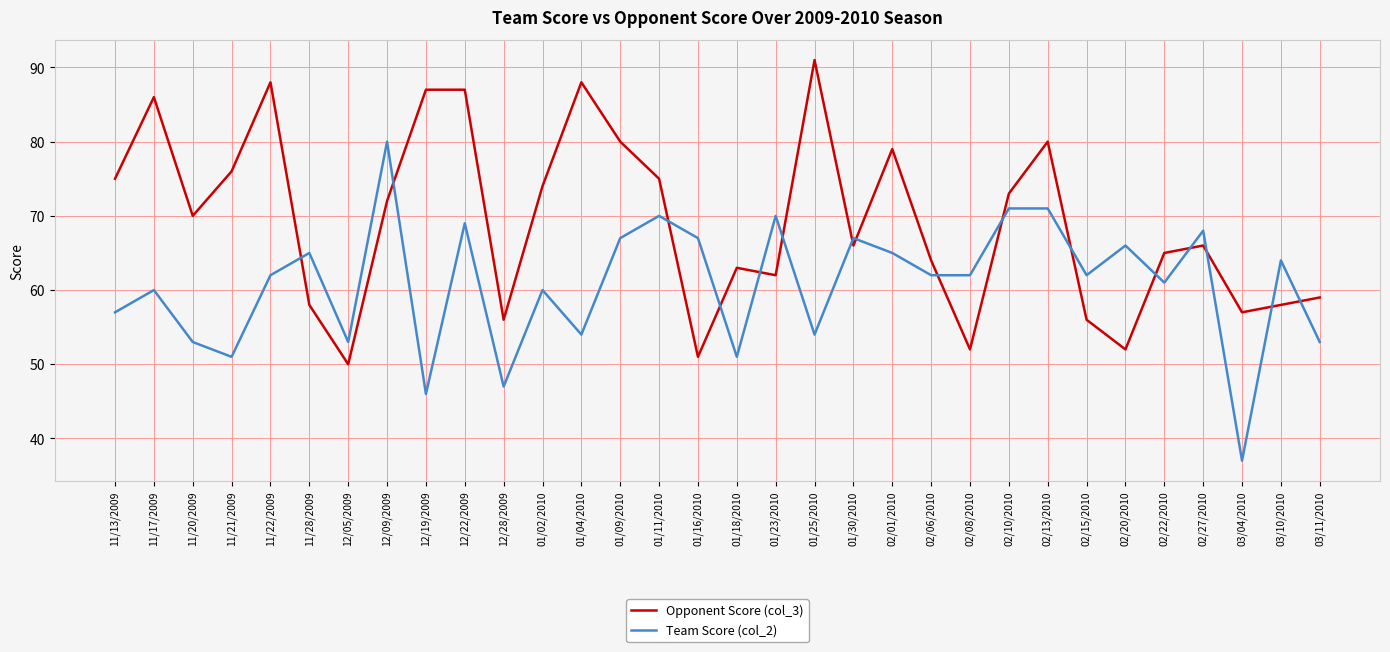

What is the sum of the Team Score (col_2) values at 11/20/2009 and 12/09/2009?

133